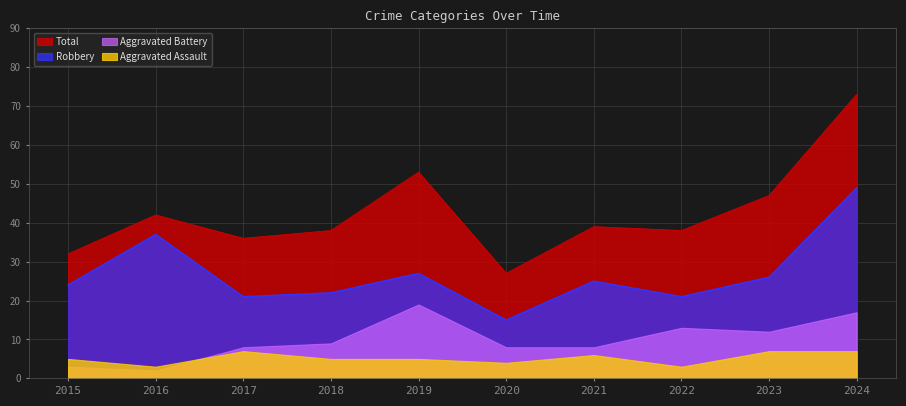

What is the minimum value shown in the chart?

2